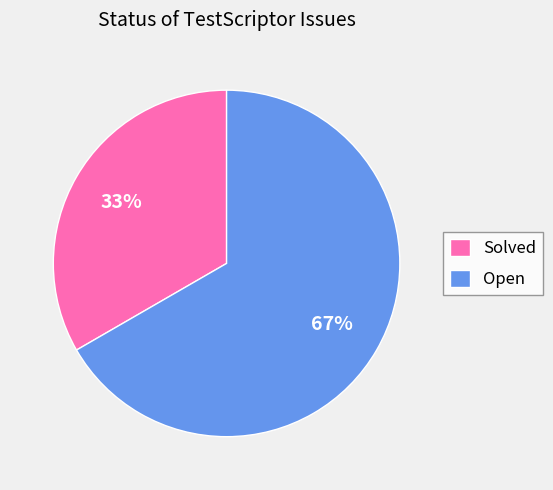

Is there a majority slice in this chart?

Yes